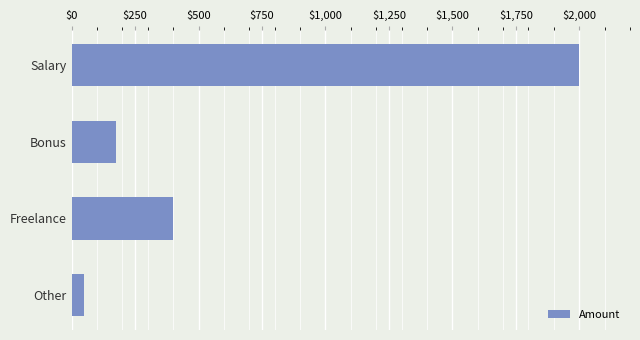

The chart shows a value of 584 at Freelance. True or false?

False